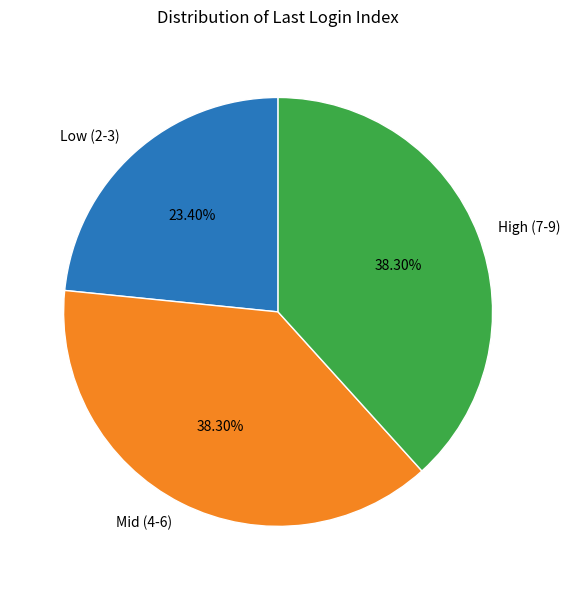

Is there a majority slice in this chart?

No